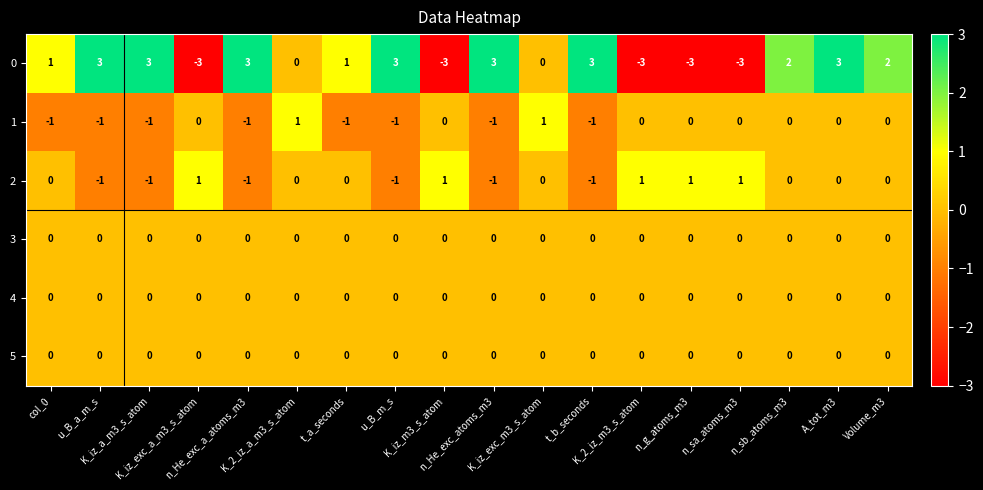

Which series changed the most between t_a_seconds and K_2_iz_m3_s_atom?

0